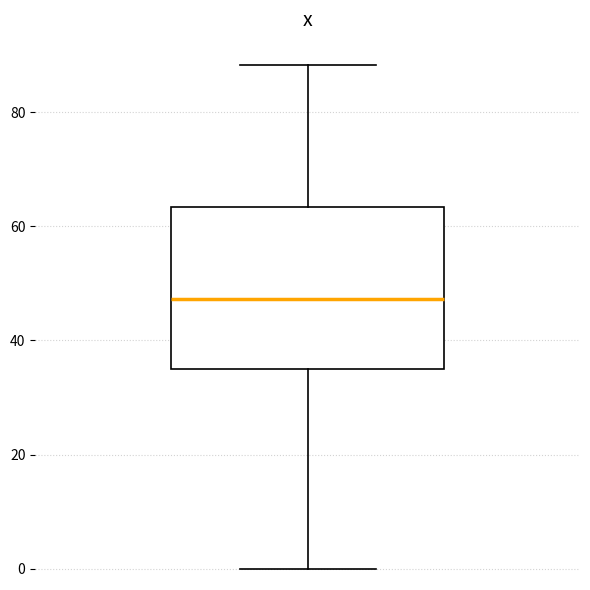

Where is the upper edge of the box on the y-axis? The values are not printed on the chart, so give them approximately, as read against the axis.

64